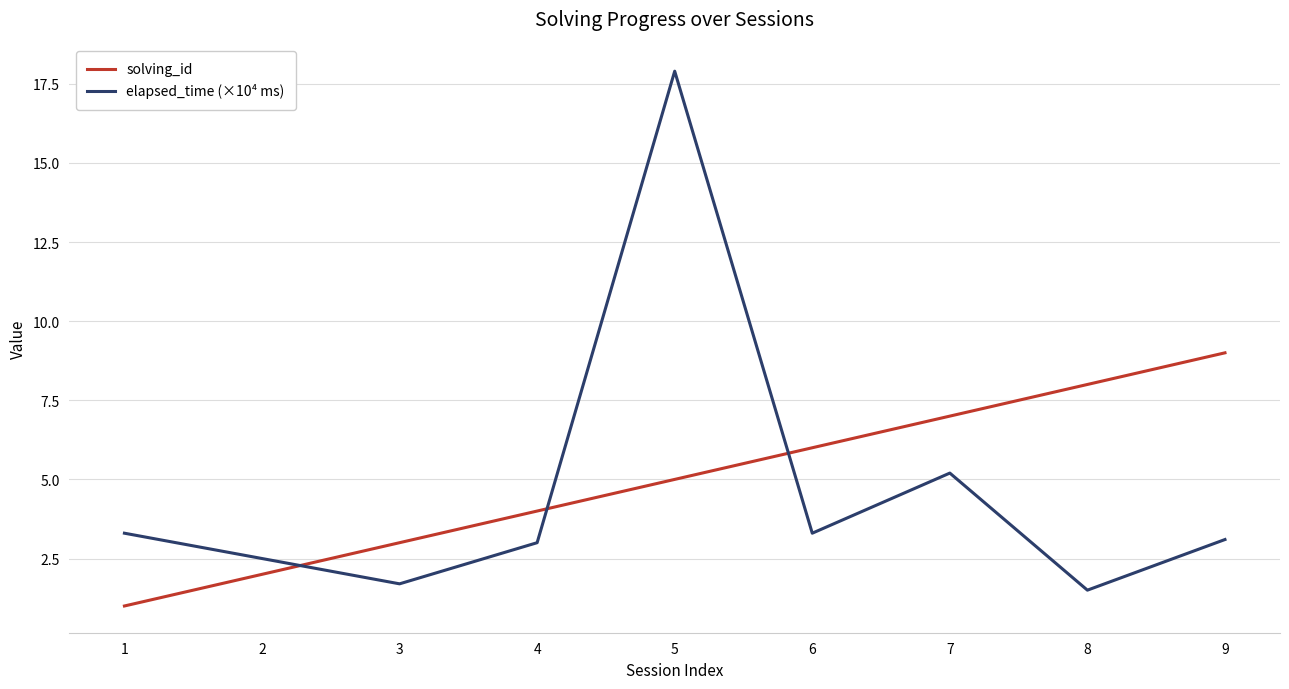

What is the total value across all series at 6?

9.3